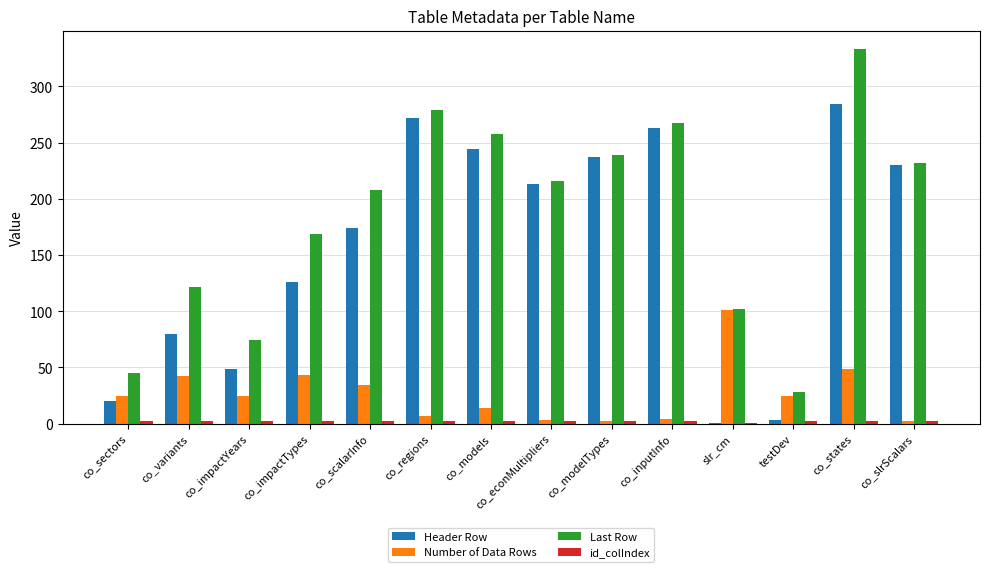

True or false: Last Row has a value of 208 at co_scalarInfo.

True